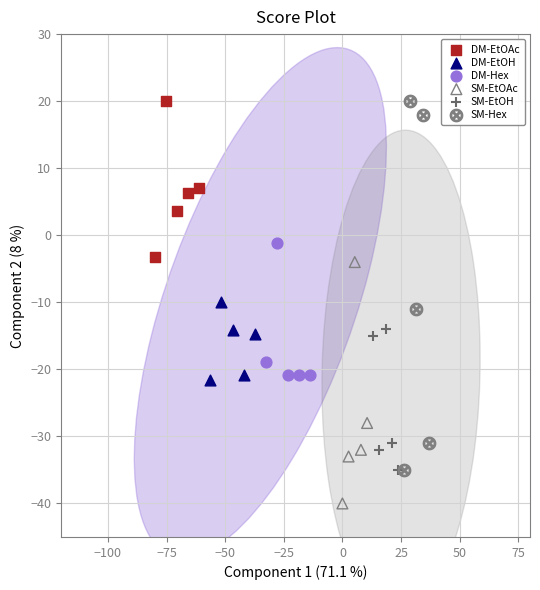

Which series reaches the minimum Y coordinate?

SM-EtOAc